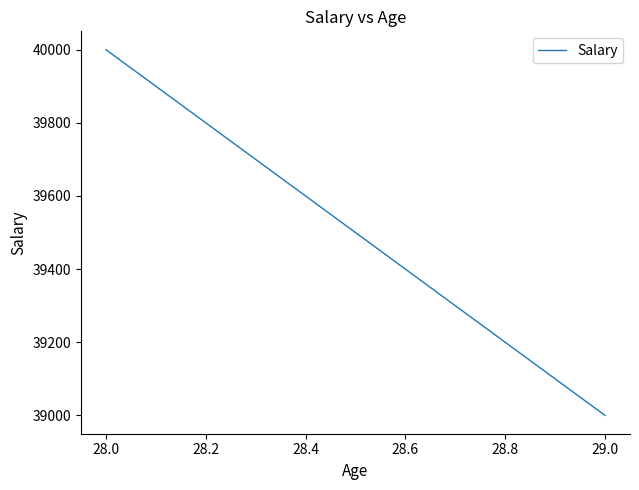

What is the difference between the maximum and minimum values?

1000